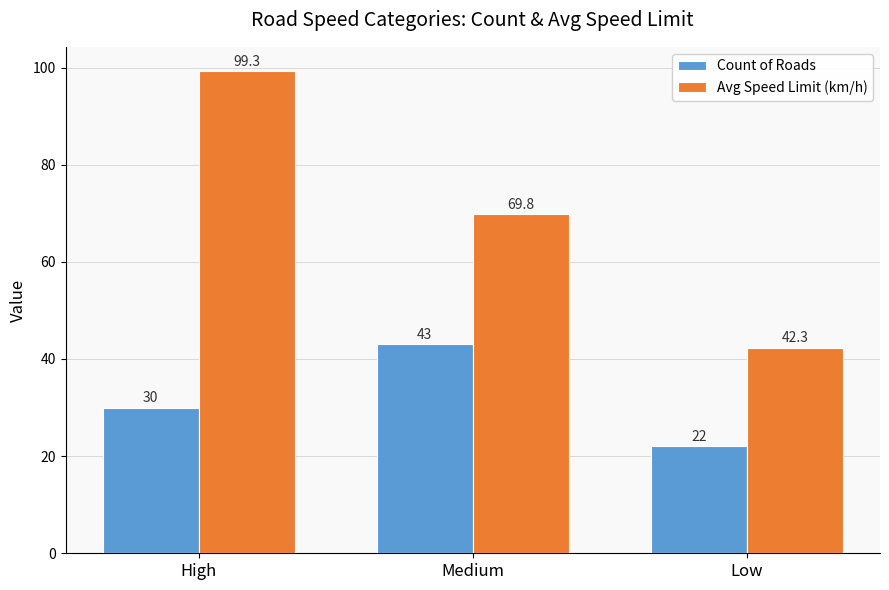

What value does the Count of Roads series have at Low?

22.0